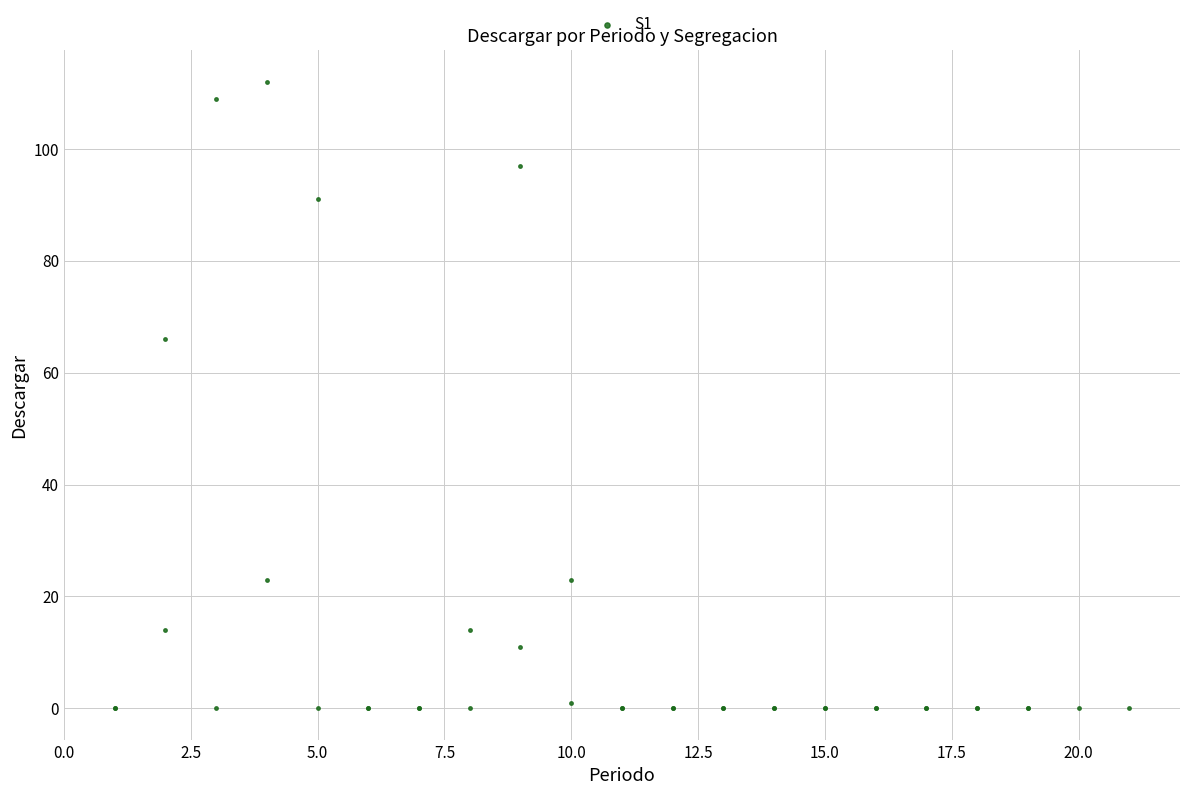

What Y value in the scatter plot is closest to 56?

66